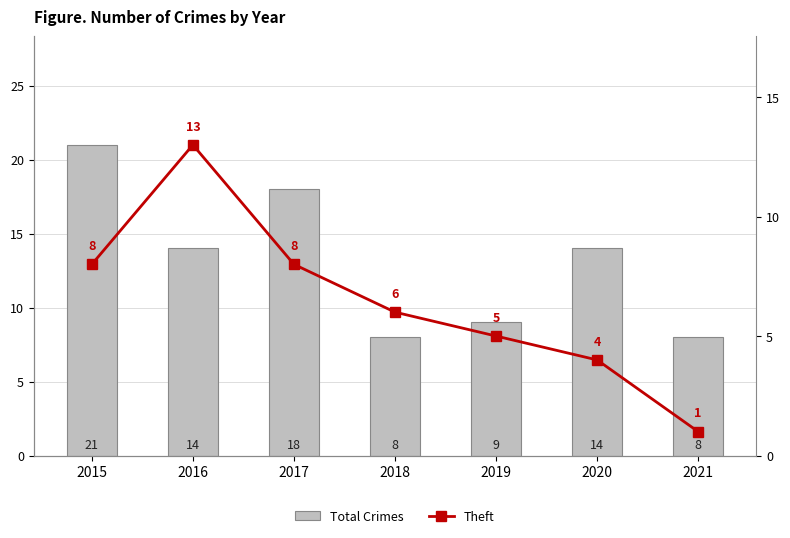

At how many categories does at least one series exceed 8?

5